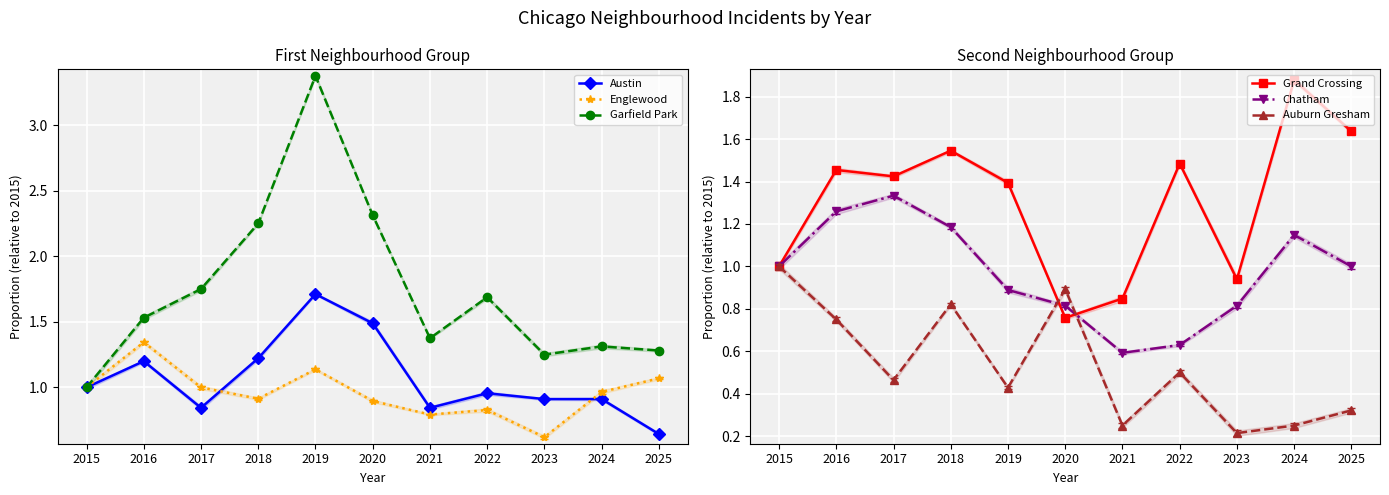

True or false: Auburn Gresham and Englewood cross at least once.

False